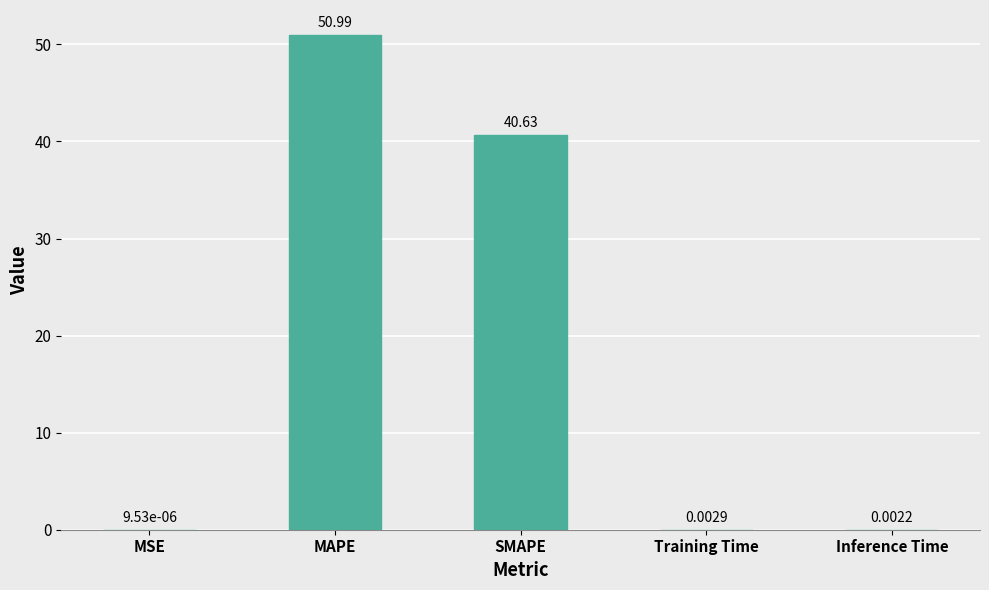

What is the change in value from MAPE to SMAPE?

-10.4